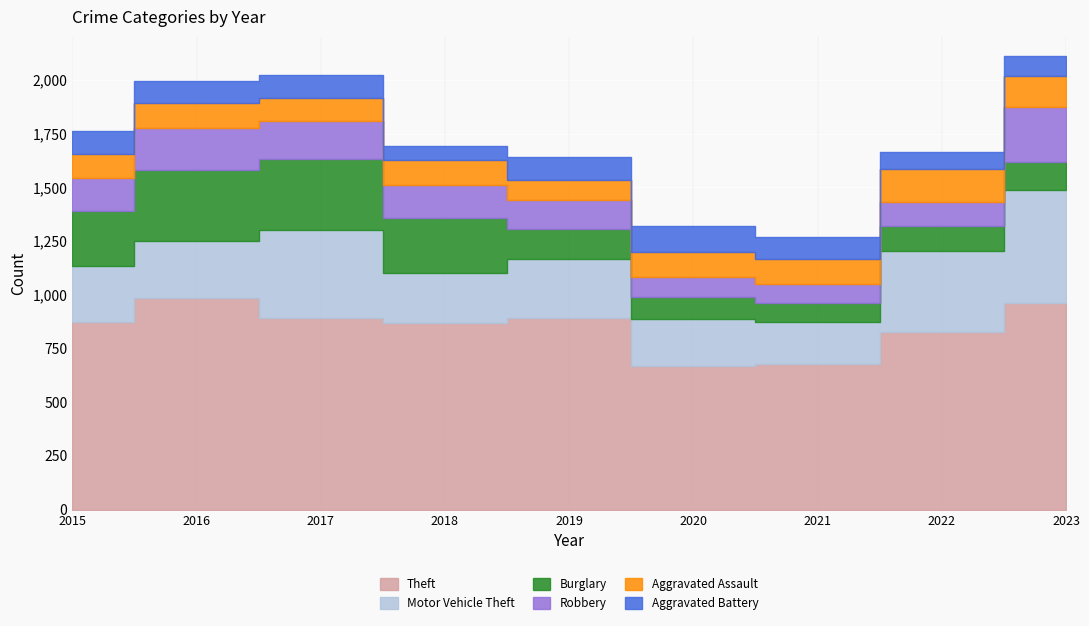

At which category does Theft reach its first local peak?

2016